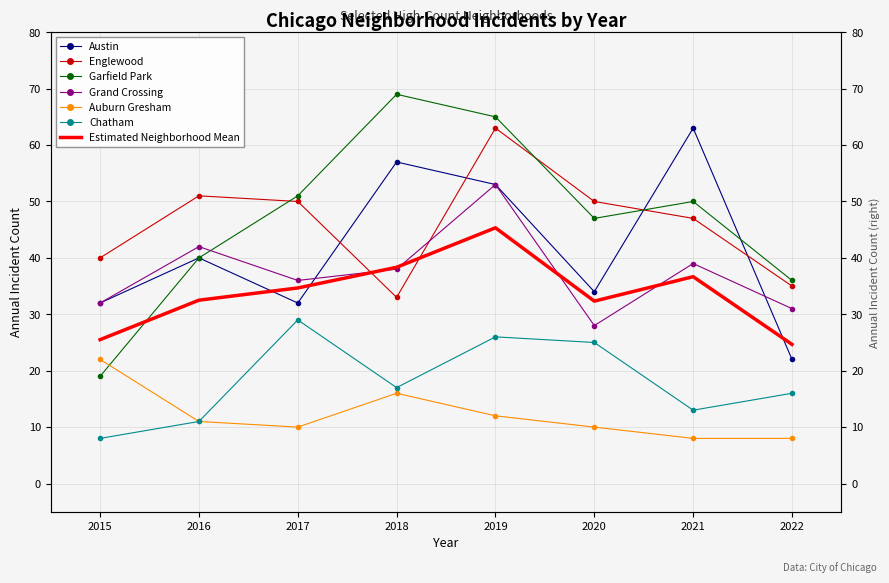

True or false: Garfield Park and Chatham intersect in this chart.

False